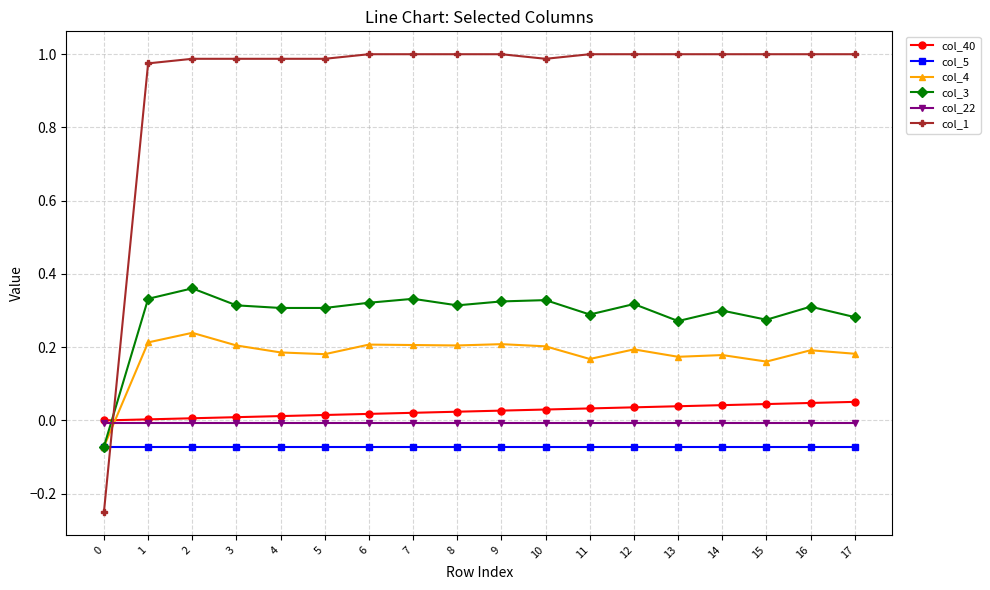

Rank the series by their maximum value, from lowest to highest.

col_5, col_22, col_40, col_4, col_3, col_1